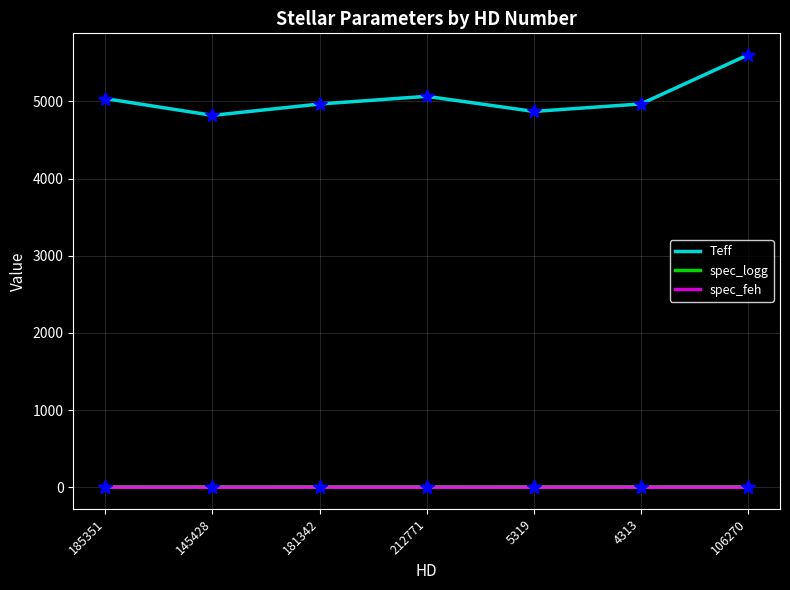

Which category has the highest value across all series?

106270